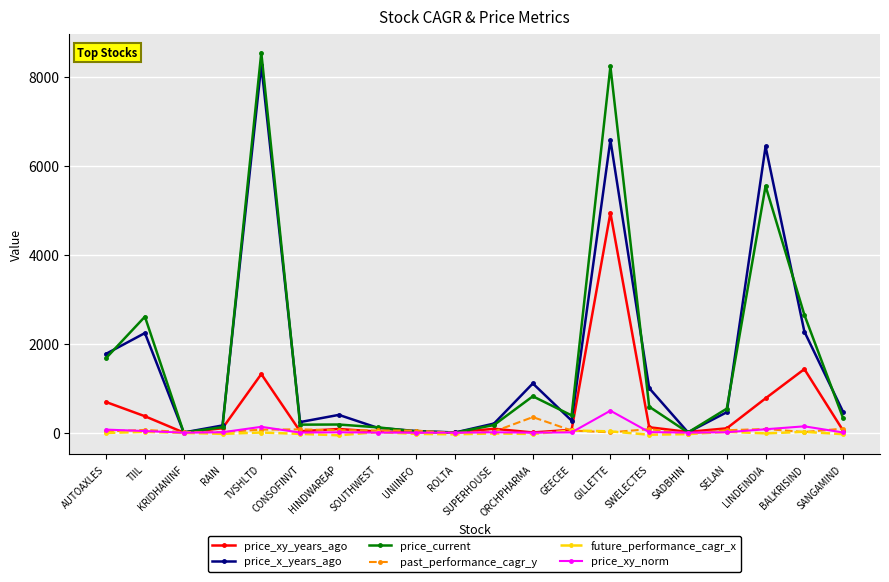

How many data points does each series have?

20